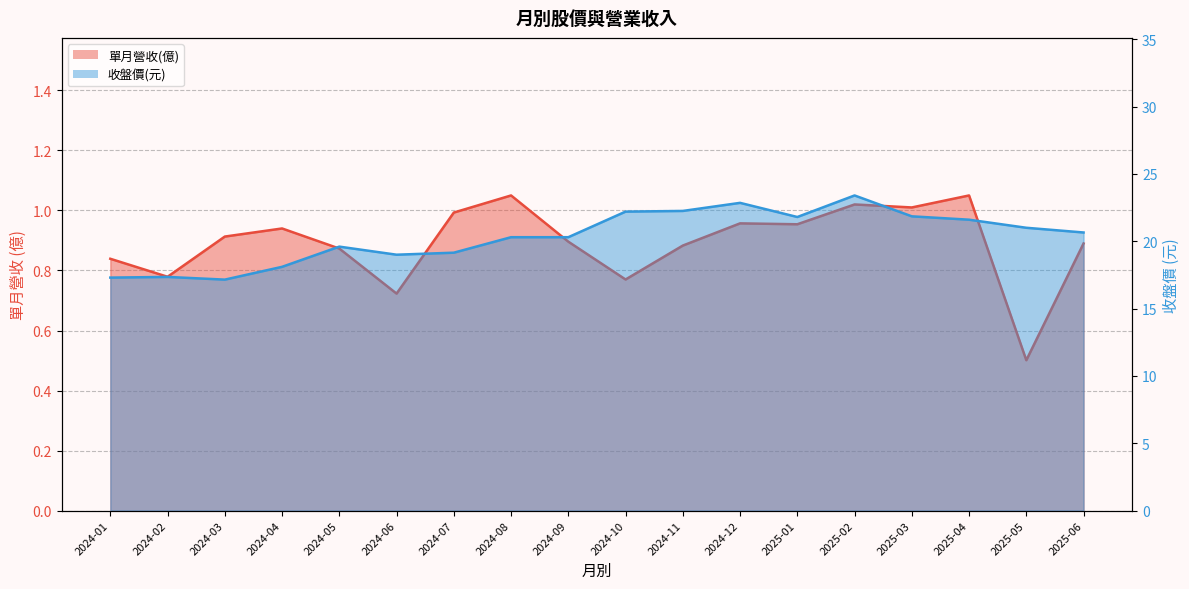

Which category has the lowest value in the 收盤價 series?

2024-03